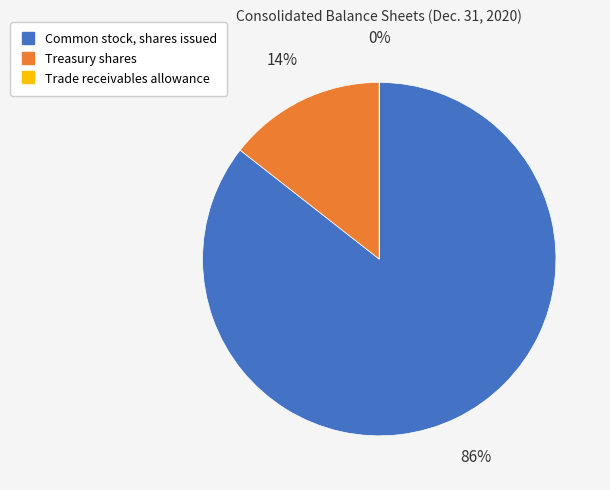

Is there any slice that represents more than half of the pie?

Yes